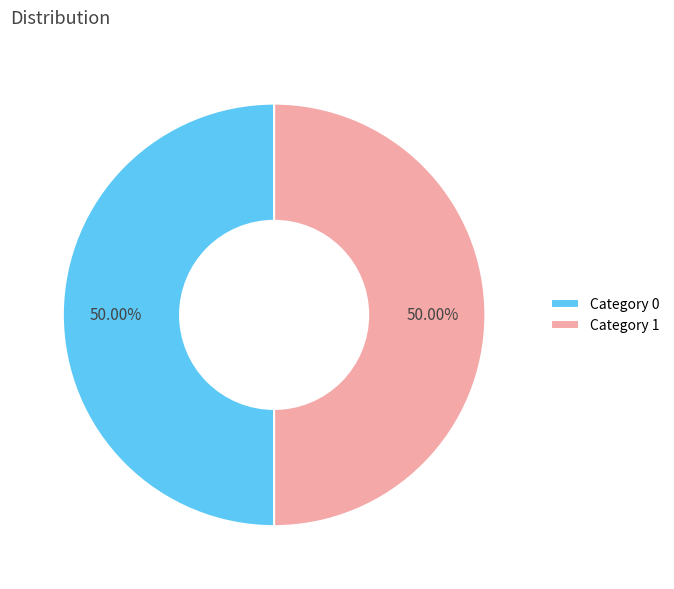

Do Category 1 and Category 0 together represent more than half of the pie?

Yes